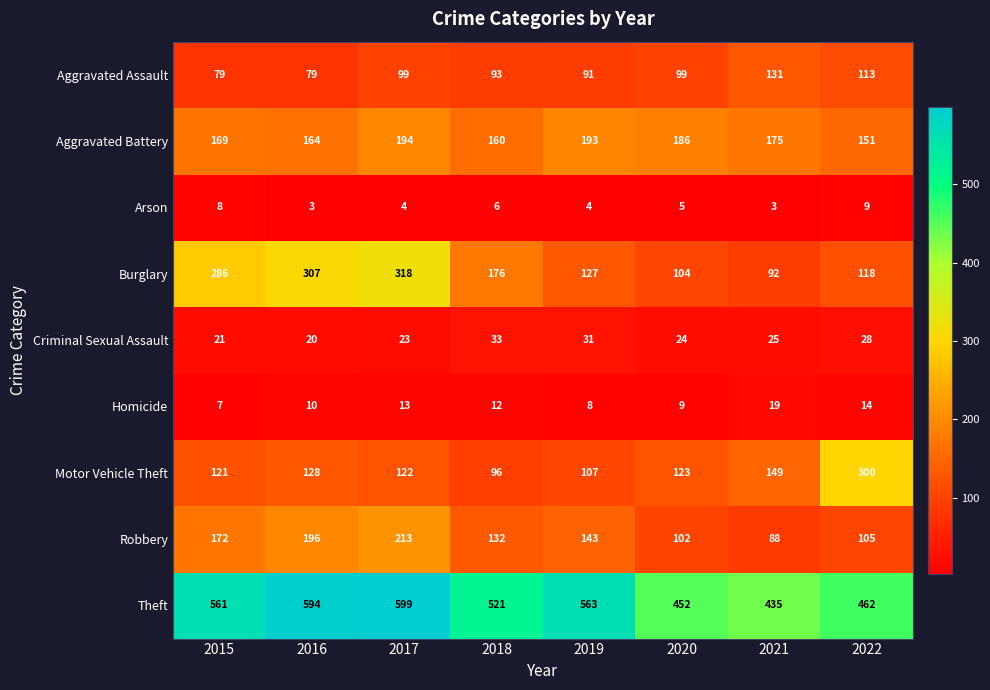

Between 2019 and 2021, which series saw the biggest shift?

Theft